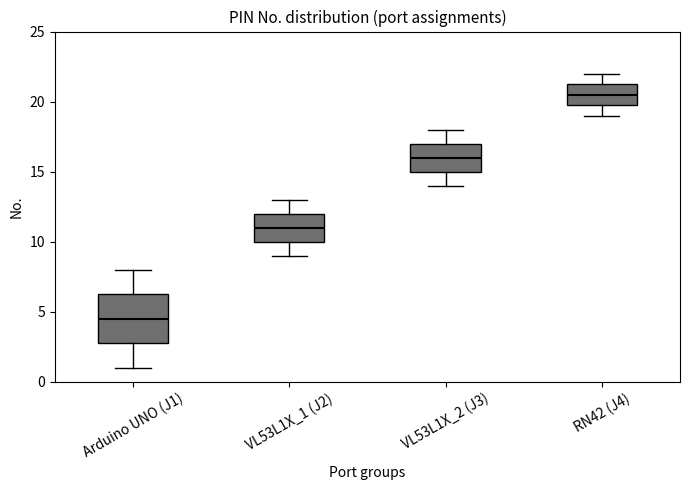

Reading left to right, transcribe this box plot: for each box, give where its median line is, the range the box spans, and where its two whiskers end, as read against the y-axis. The values are not printed on the chart, so give them approximately, as read against the axis.

Arduino UNO (J1): median 4.5, box 3.0 to 6.5, whiskers 1.0 to 8.0
VL53L1X_1 (J2): median 11.0, box 10.0 to 12.0, whiskers 9.0 to 13.0
VL53L1X_2 (J3): median 16.0, box 15.0 to 17.0, whiskers 14.0 to 18.0
RN42 (J4): median 20.5, box 20.0 to 21.5, whiskers 19.0 to 22.0